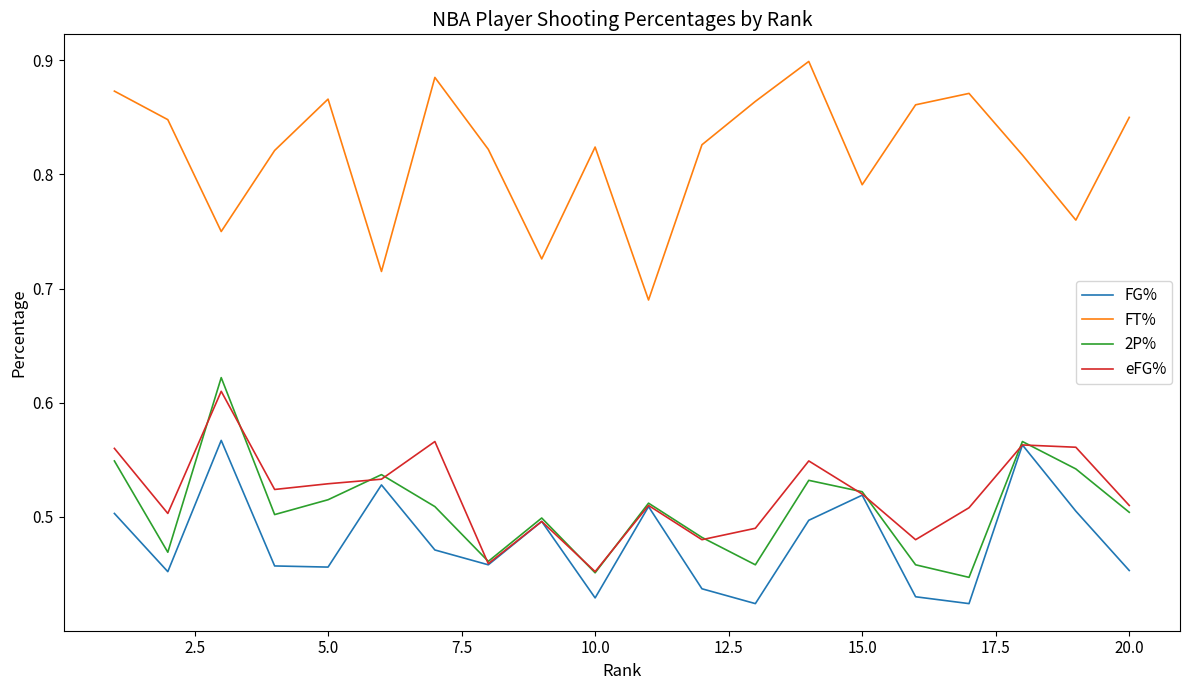

Which series has the largest total across all categories?

FT%